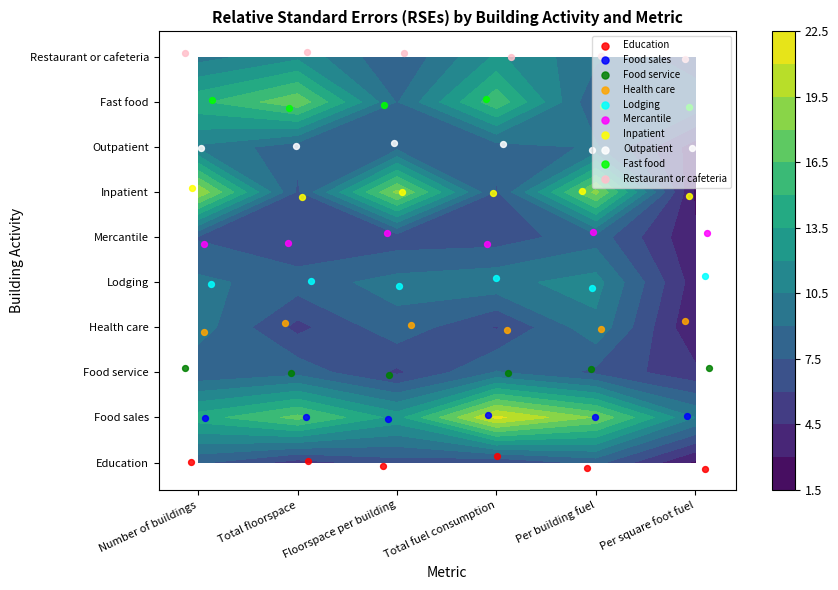

True or false: Fast food has a value of 7.9 at Floorspace per building.

True